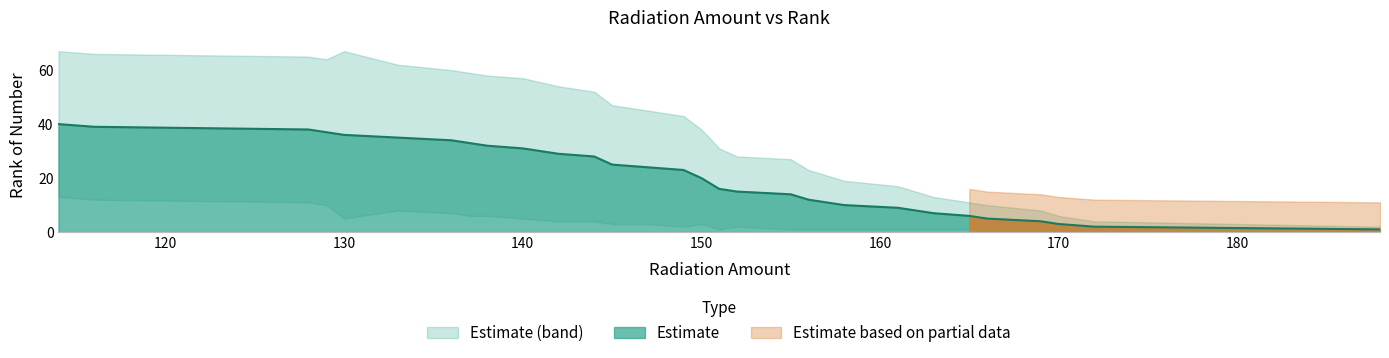

At which label is the value closest to 20?

150